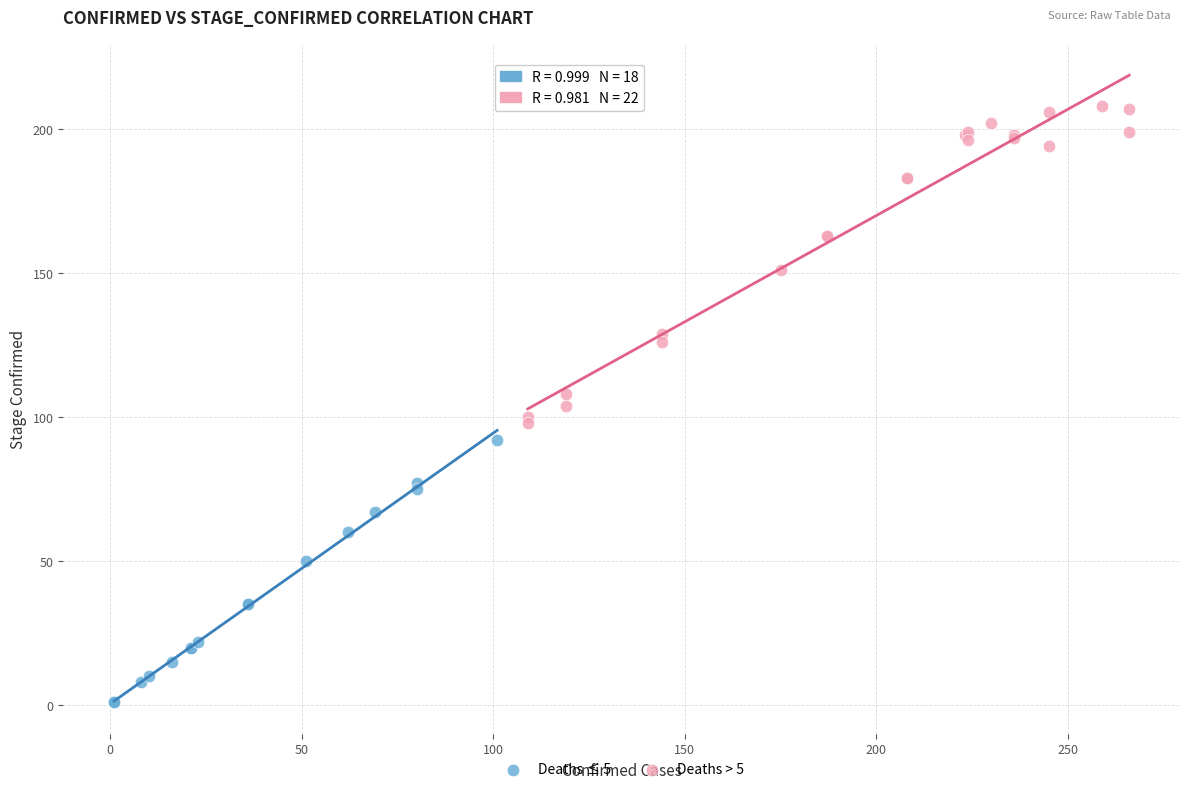

Which series contains the lowest Y value?

Deaths ≤ 5